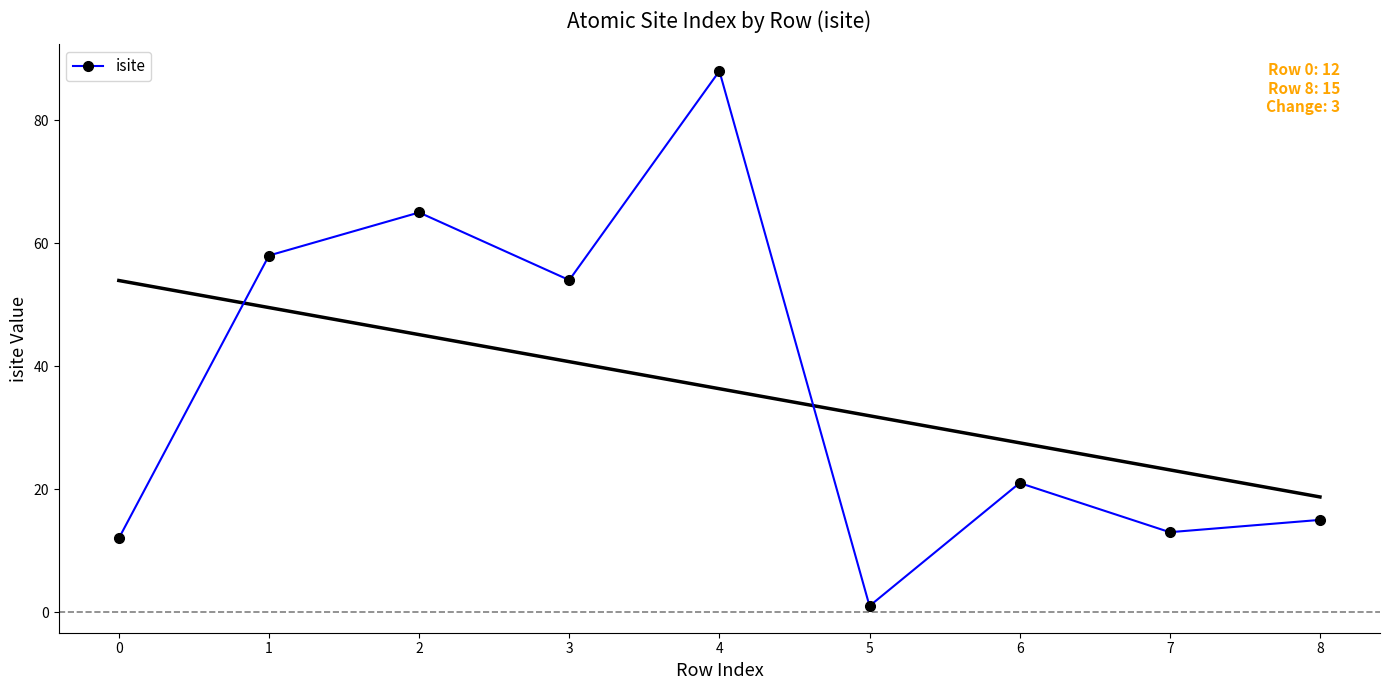

At which label is the value closest to 44?

3